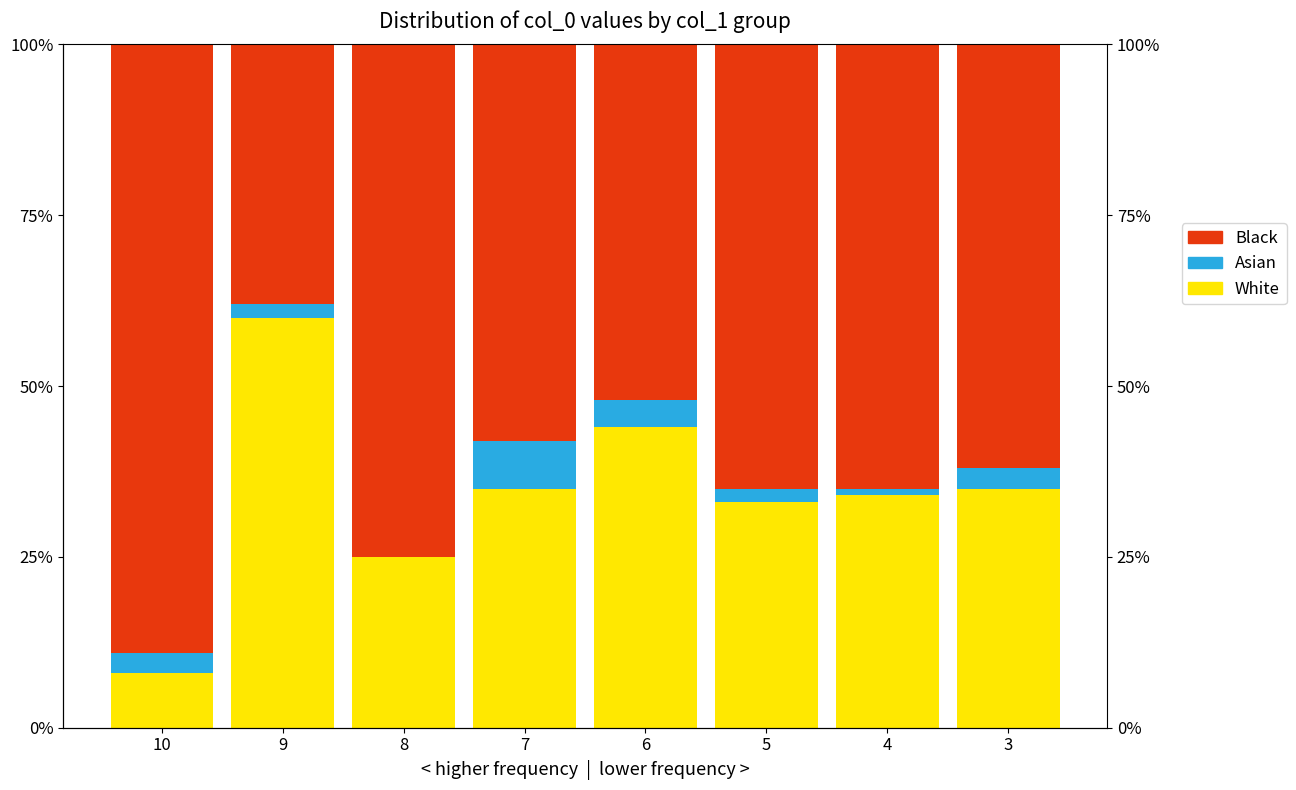

Rank the categories by Asian value from lowest to highest.

8, 4, 9, 5, 10, 3, 6, 7